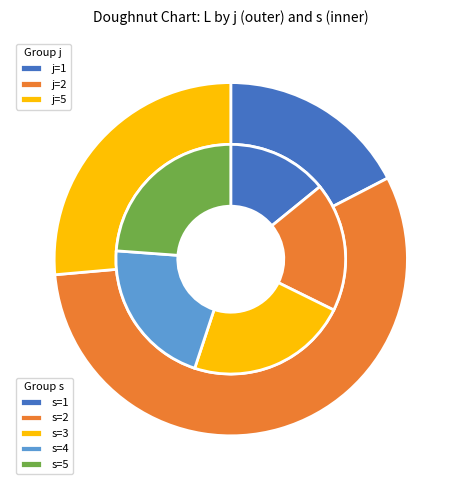

Is s=2 the majority of the pie?

No